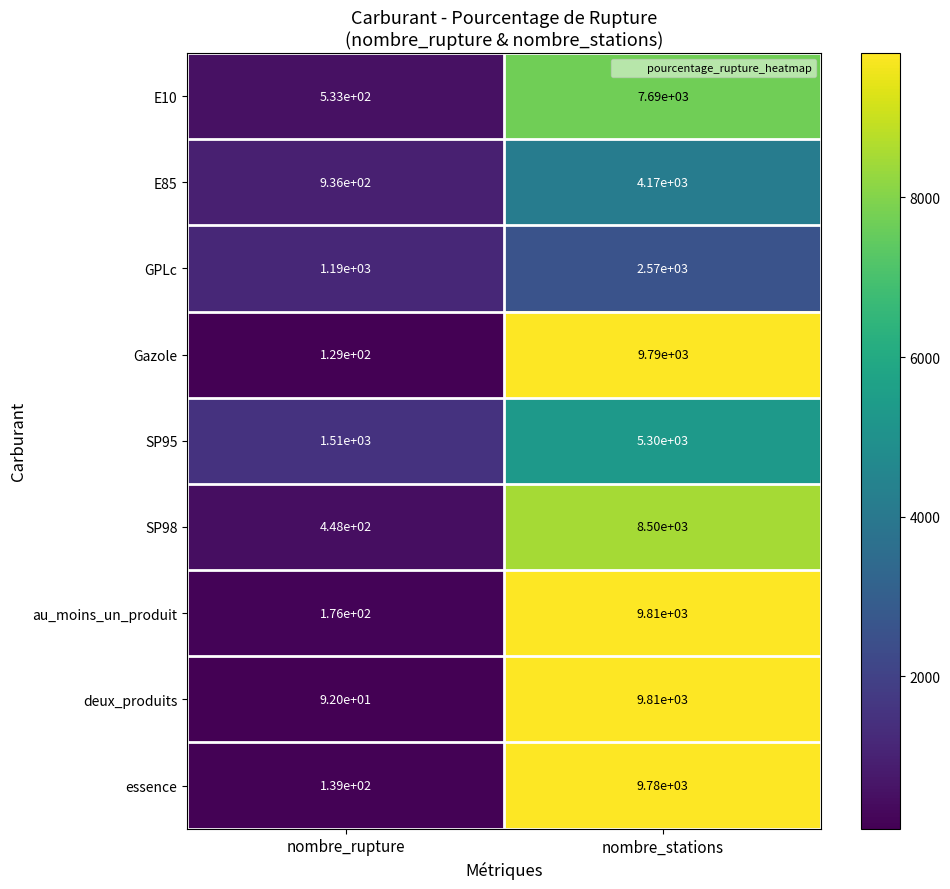

What is the difference between the maximum and minimum values in the SP98 series?

8052